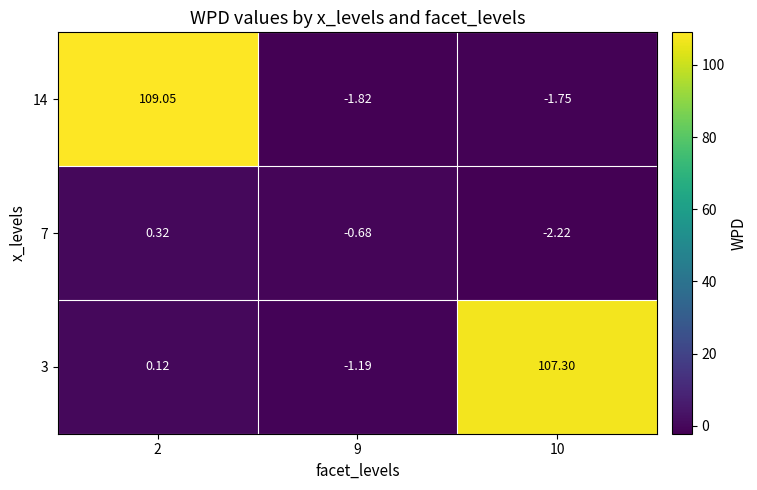

How many series are shown in this chart?

3